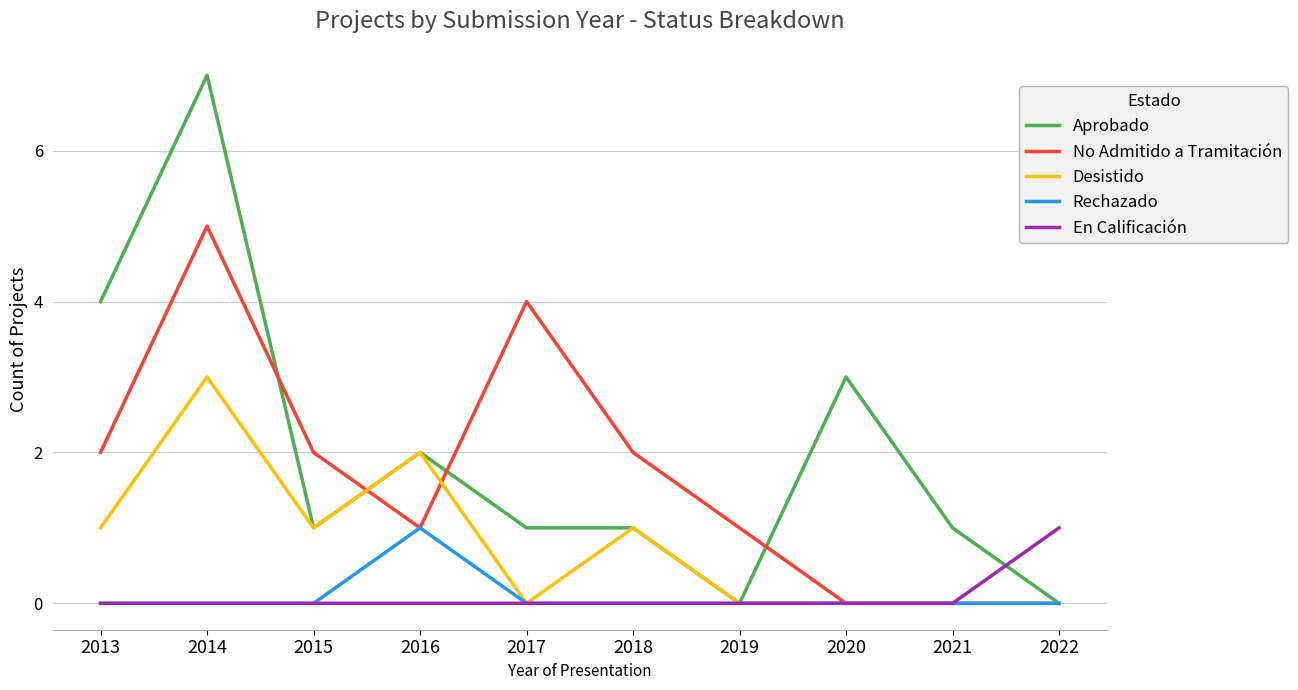

True or false: Desistido has a value of 3 at 2014.

True